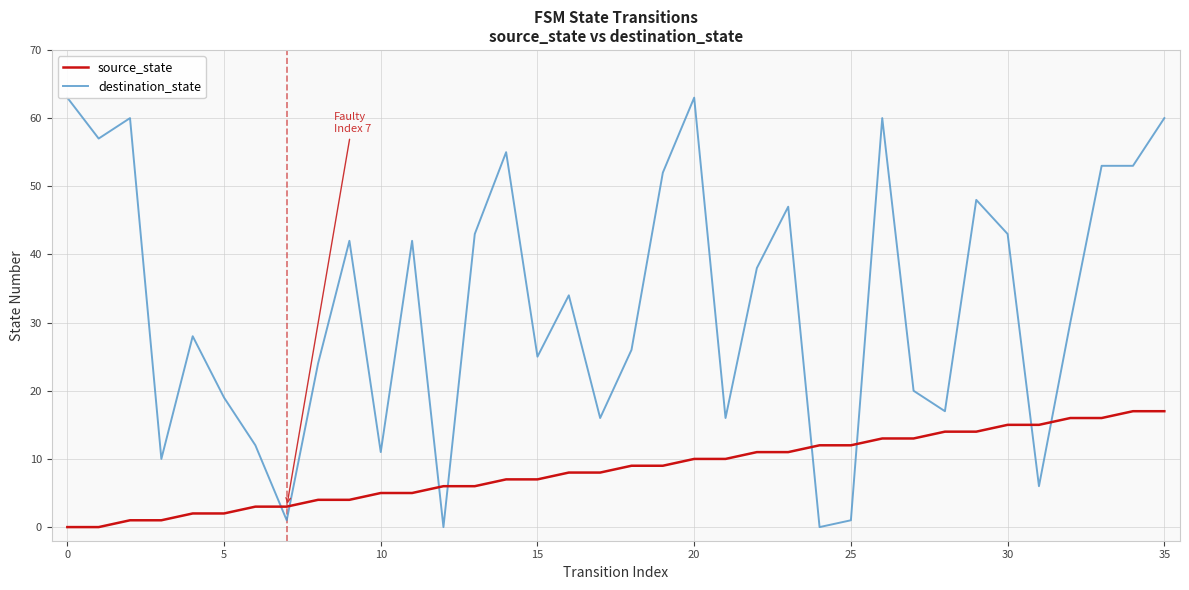

The value of source_state at 30 is 3. True or false?

False